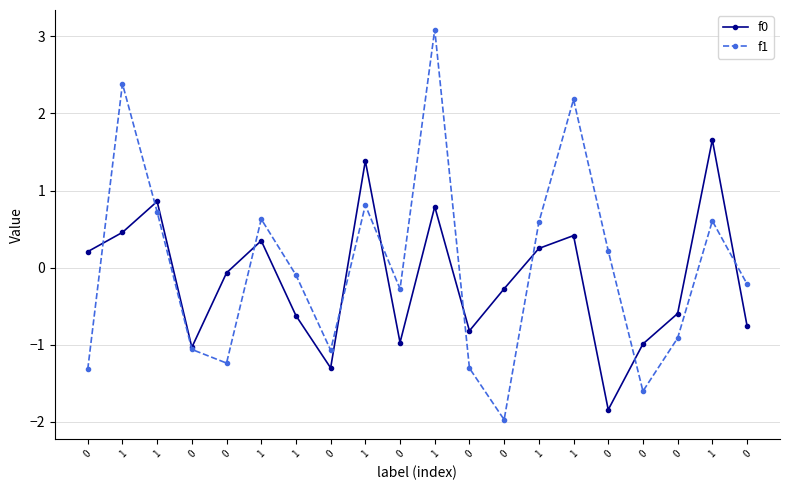

True or false: f1 has more than 0 points higher than both neighbors.

True